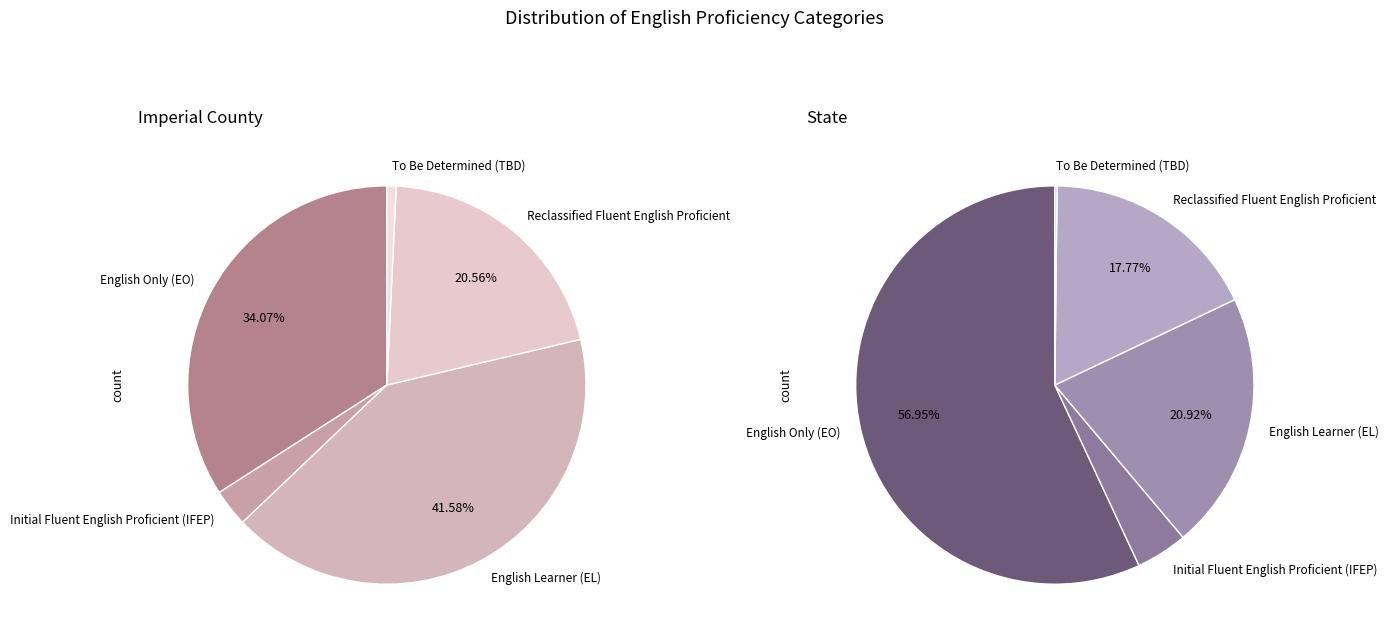

To the nearest percent, what percentage of the pie is State?

97%